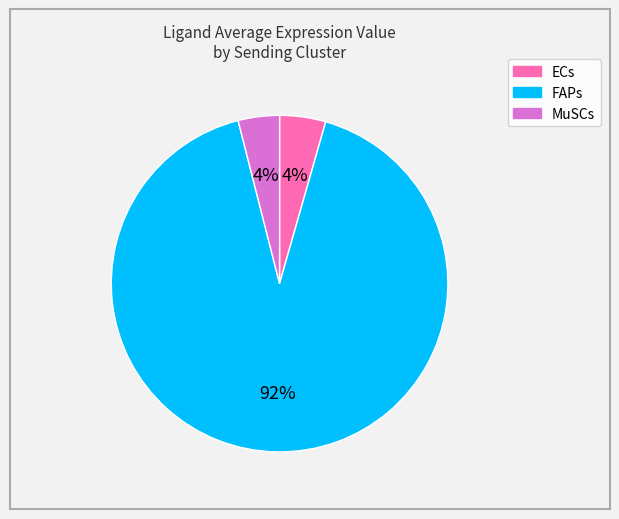

Is MuSCs the majority of the pie?

No